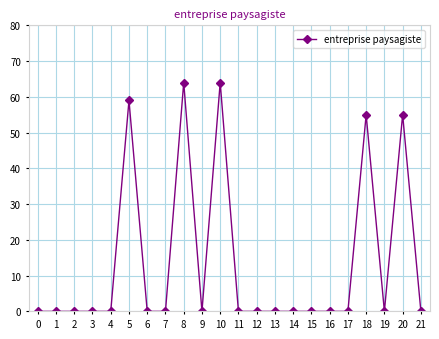

Which has a higher value, 8 or 12?

8